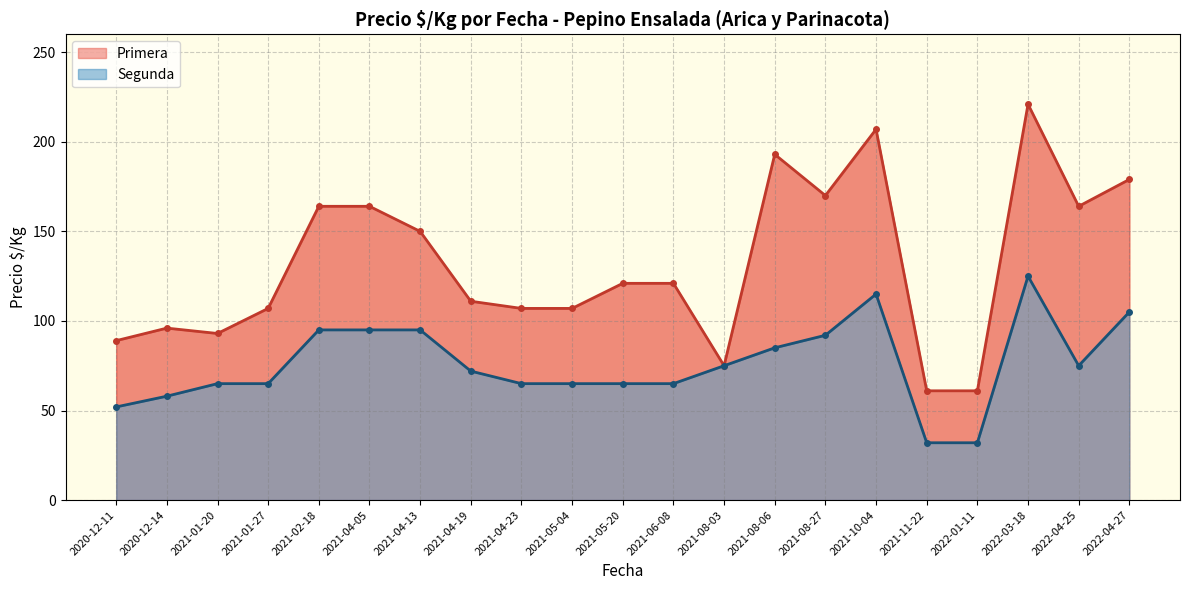

Which series has the largest range (max minus min)?

Precio minimo